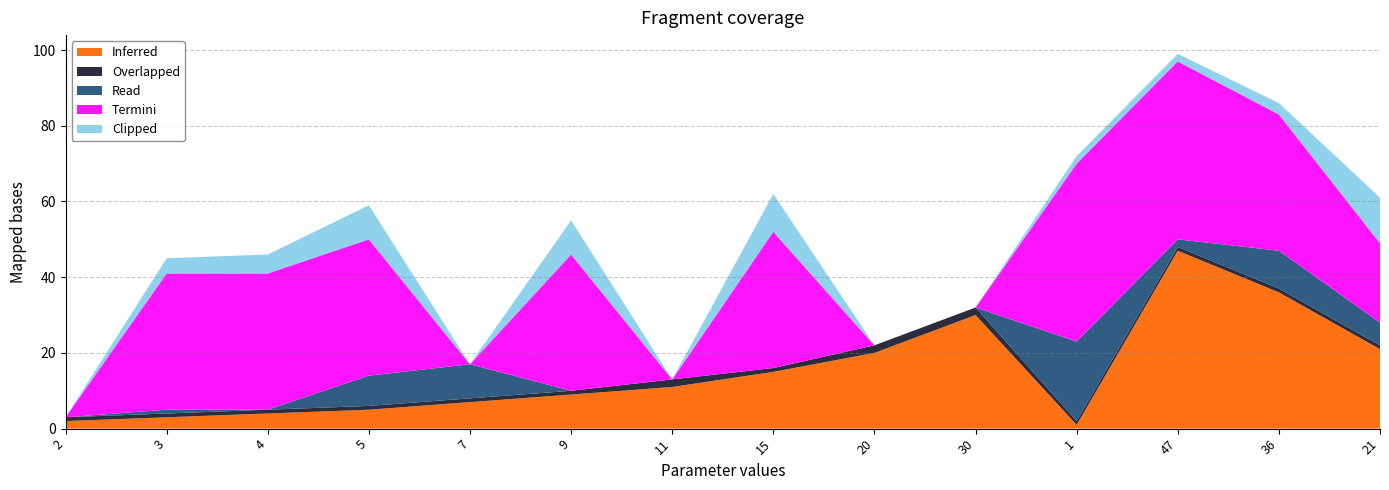

Reading right to left, what are all the values shown in this chart?

Inferred: 21	36	47	1	30	20	15	11	9	7	5	4	3	2
Overlapped: 1	1	1	1	2	2	1	2	1	1	1	1	1	1
Read: 6	10	2	21	0	0	0	0	0	9	8	0	1	0
Termini: 21	36	47	47	0	0	36	0	36	0	36	36	36	0
Clipped: 12	3	2	2	0	0	10	0	9	0	9	5	4	0